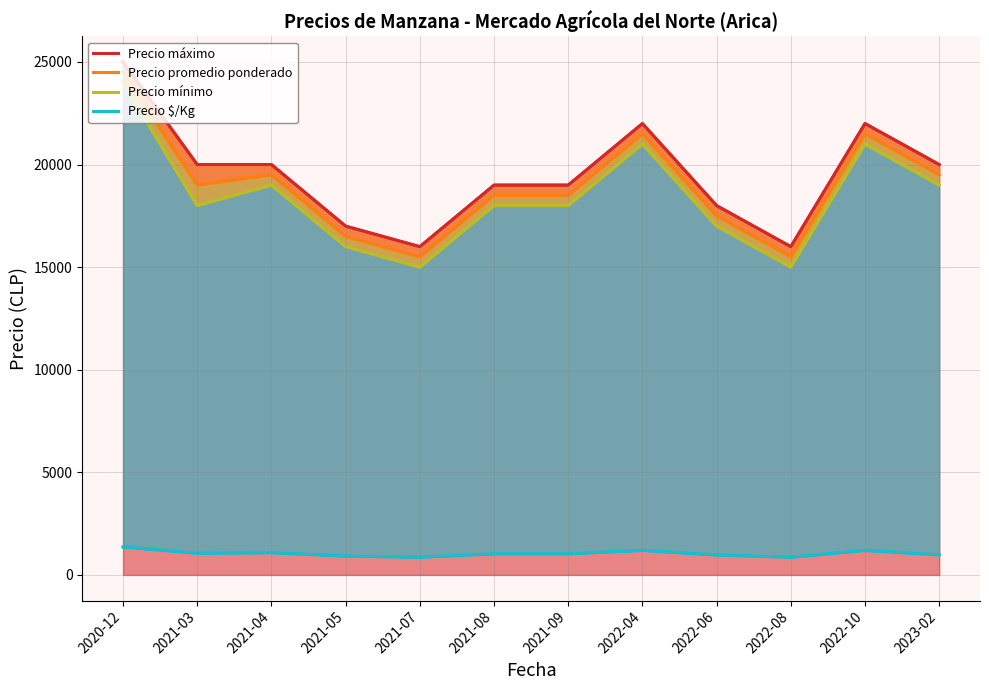

True or false: Precio $/Kg and Precio mínimo cross at least once.

False